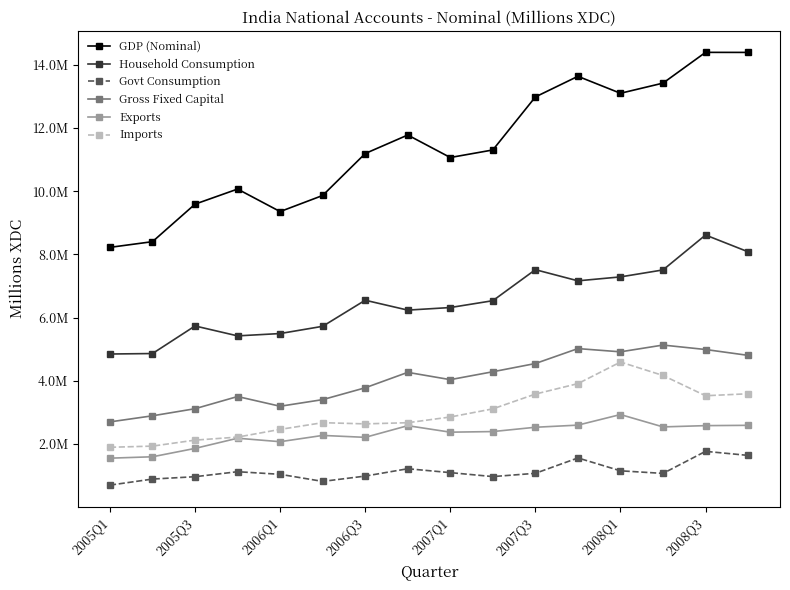

What are all the series names shown in the legend?

GDP (Nominal), Household Consumption, Govt Consumption, Gross Fixed Capital, Exports, Imports